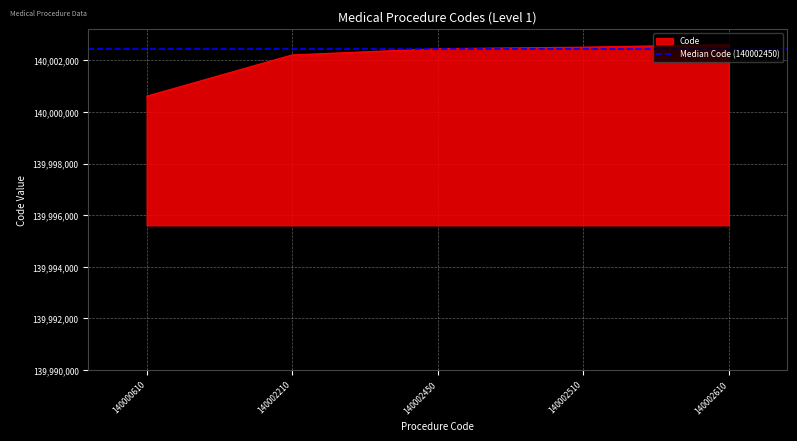

The value at 140002210 is 140002210. True or false?

True